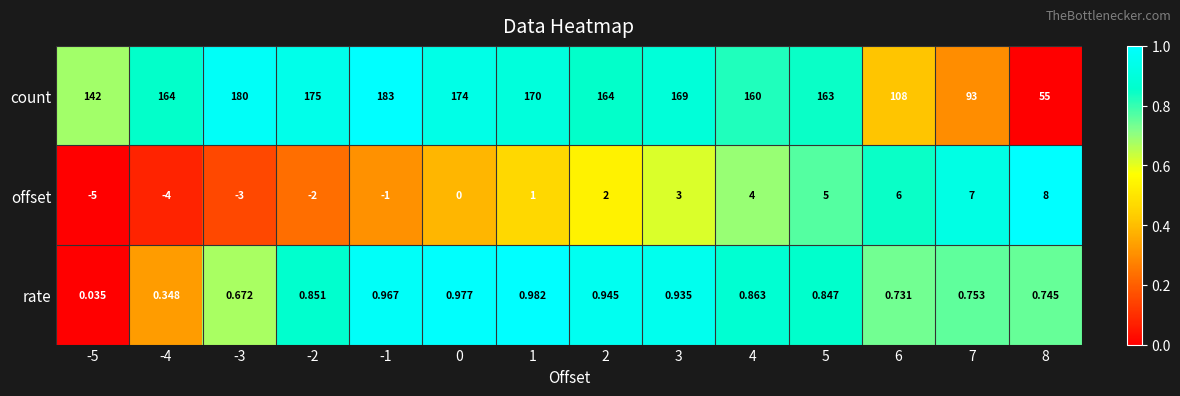

Rank the series by their maximum value, from highest to lowest.

count, offset, rate